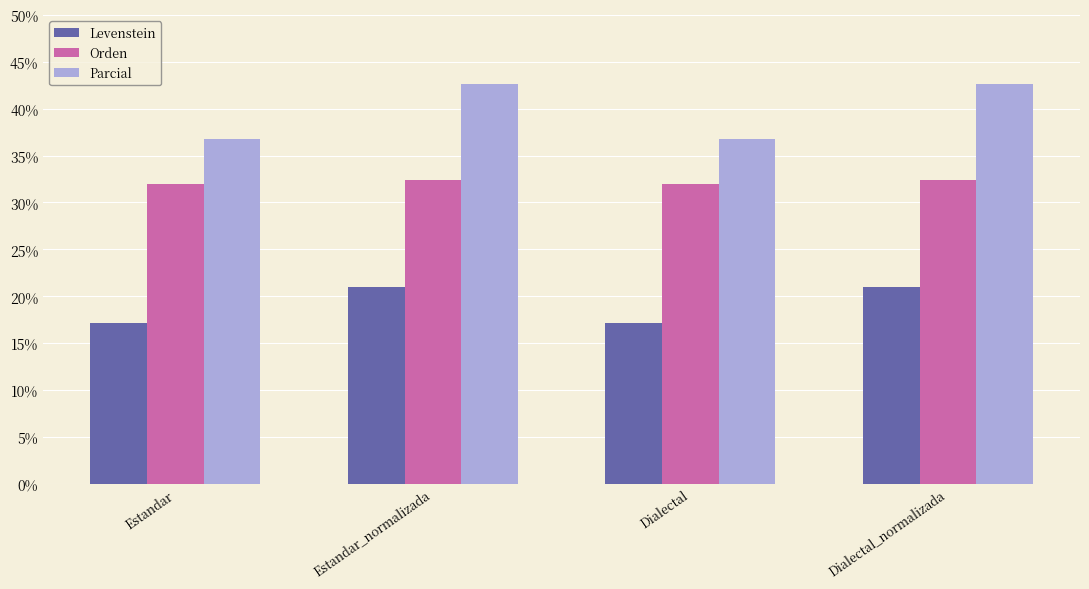

How many bars are there in total?

12